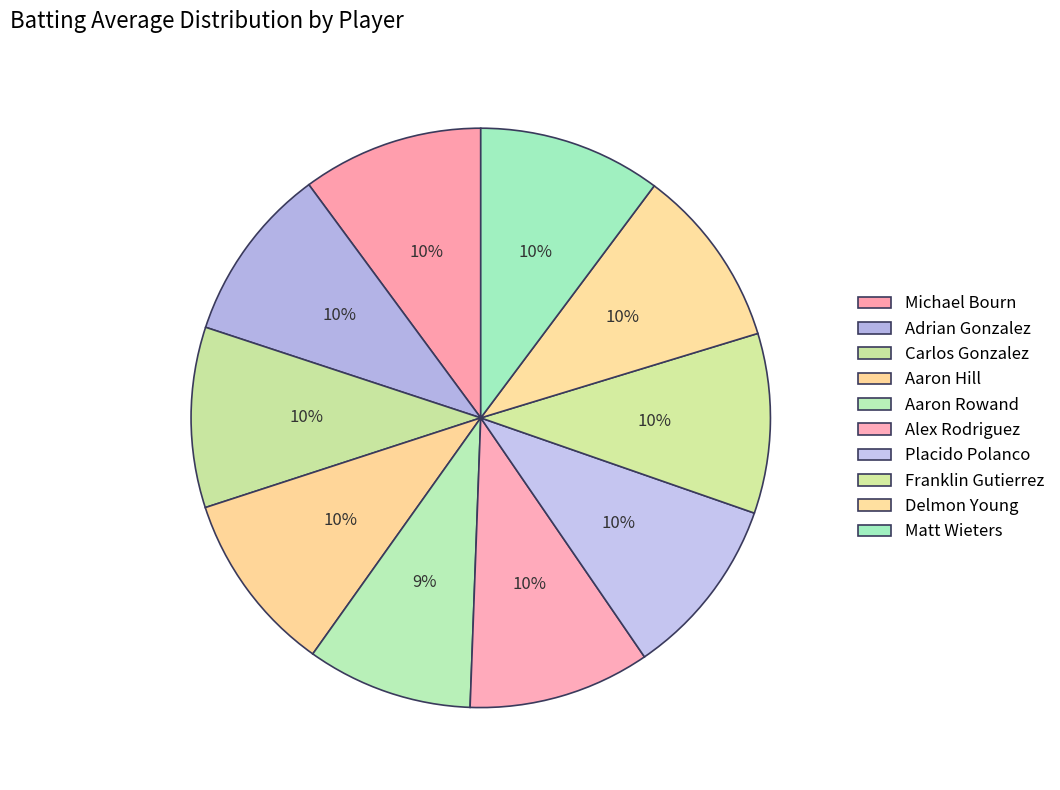

Count the number of slices in the pie.

10